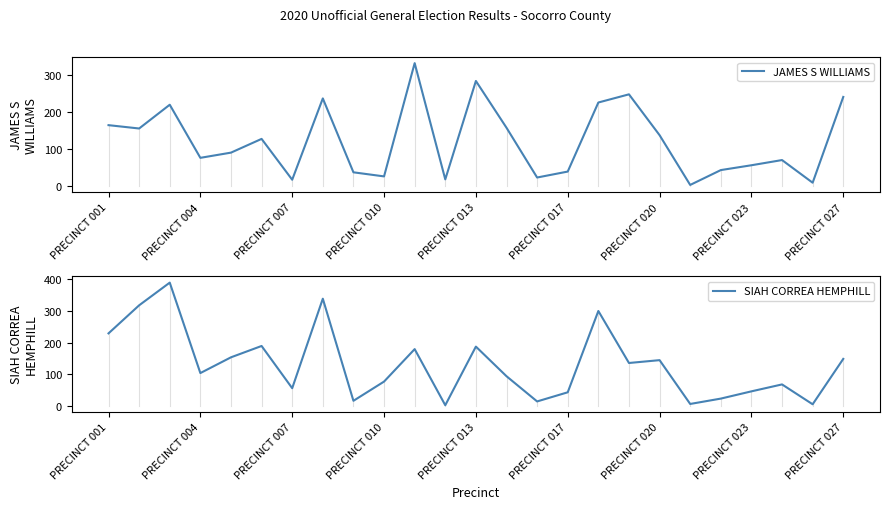

How many values in the JAMES S WILLIAMS series exceed 90?

12